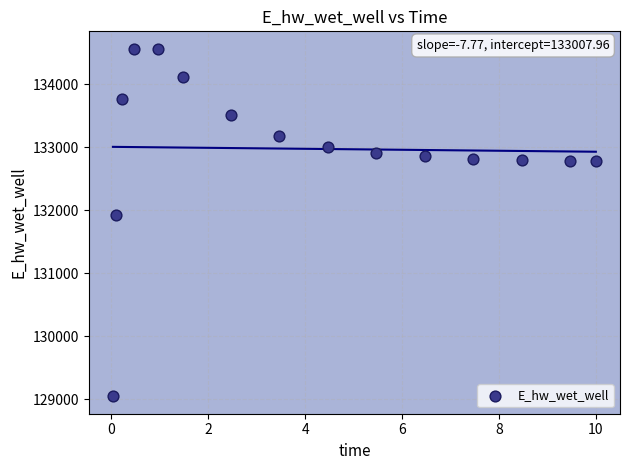

What is the range of X values (max minus min)?

10.0